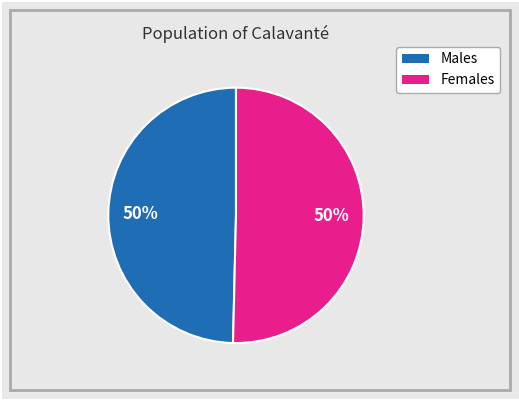

Count the number of slices in the pie.

2